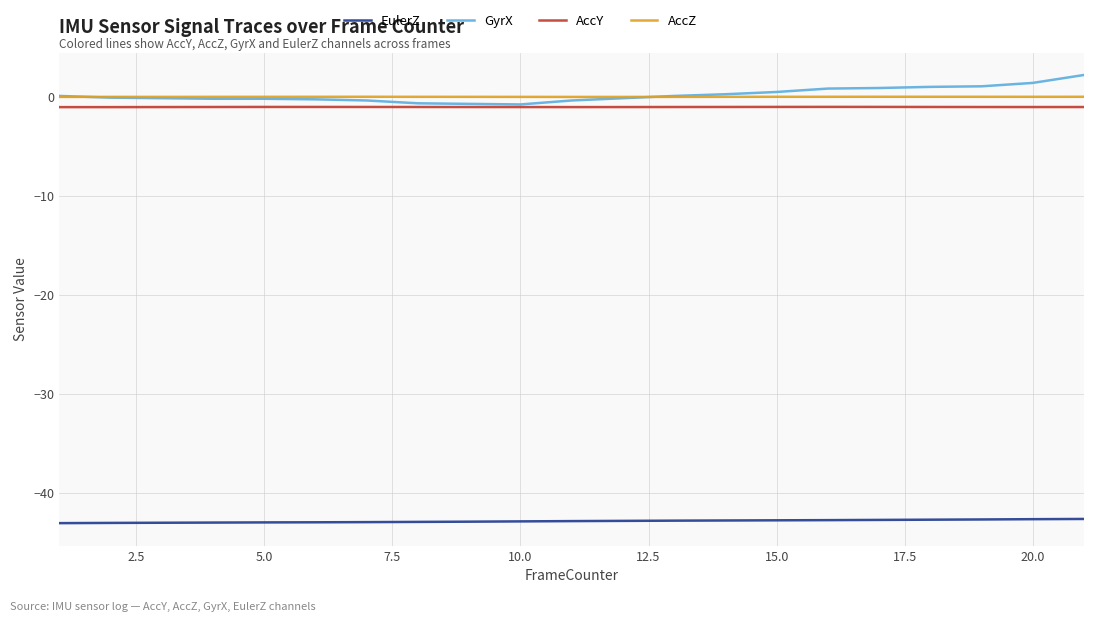

True or false: EulerZ and AccY cross at least once.

False